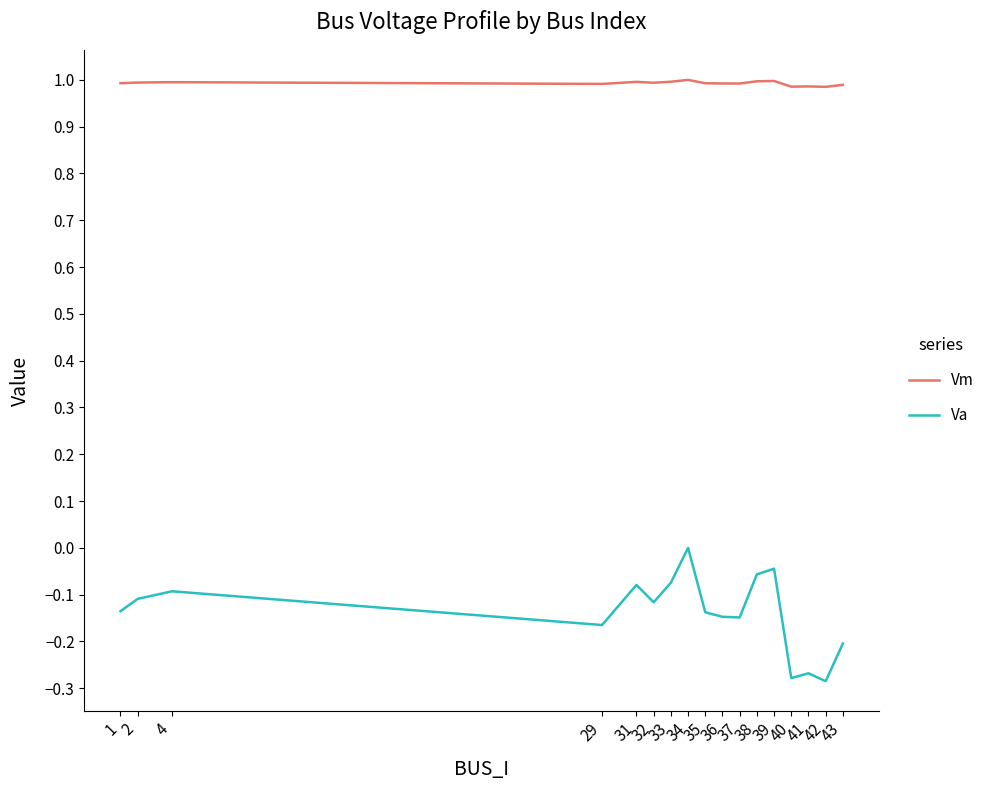

Does the chart display data point markers on the line(s)?

No